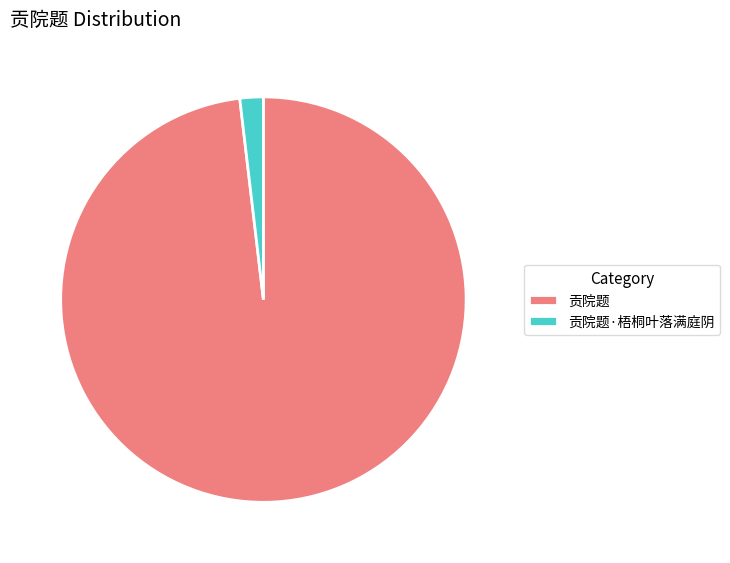

How many segments does this pie chart have?

2